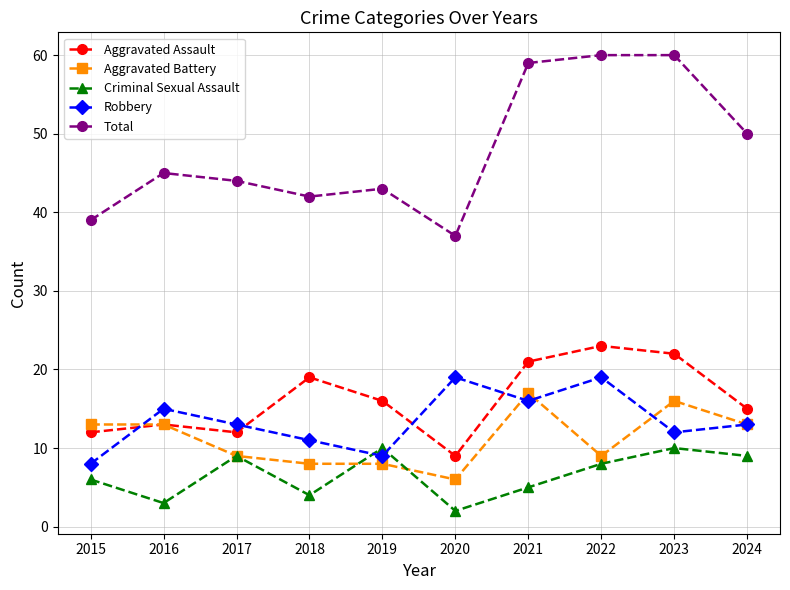

How many lines are shown in the chart?

5